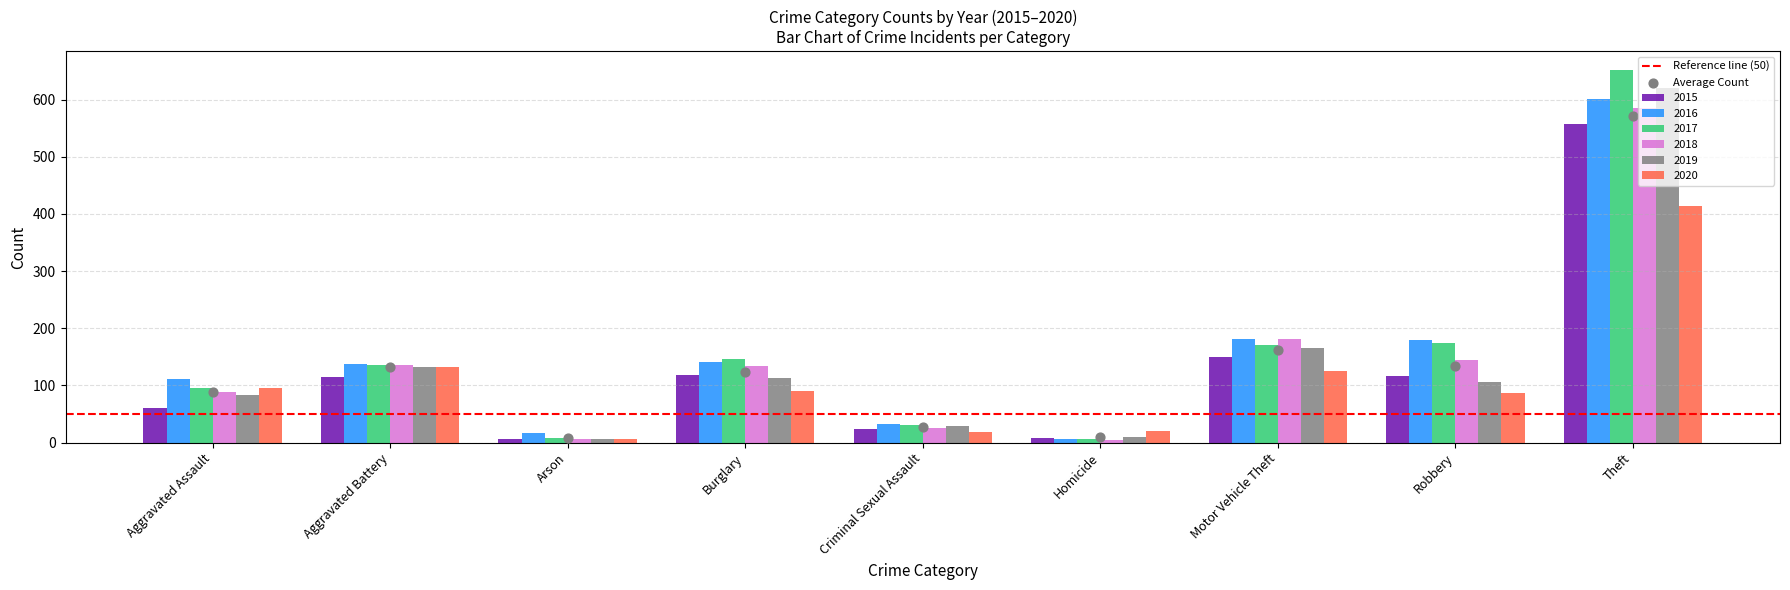

At how many categories does at least one series exceed 285?

1